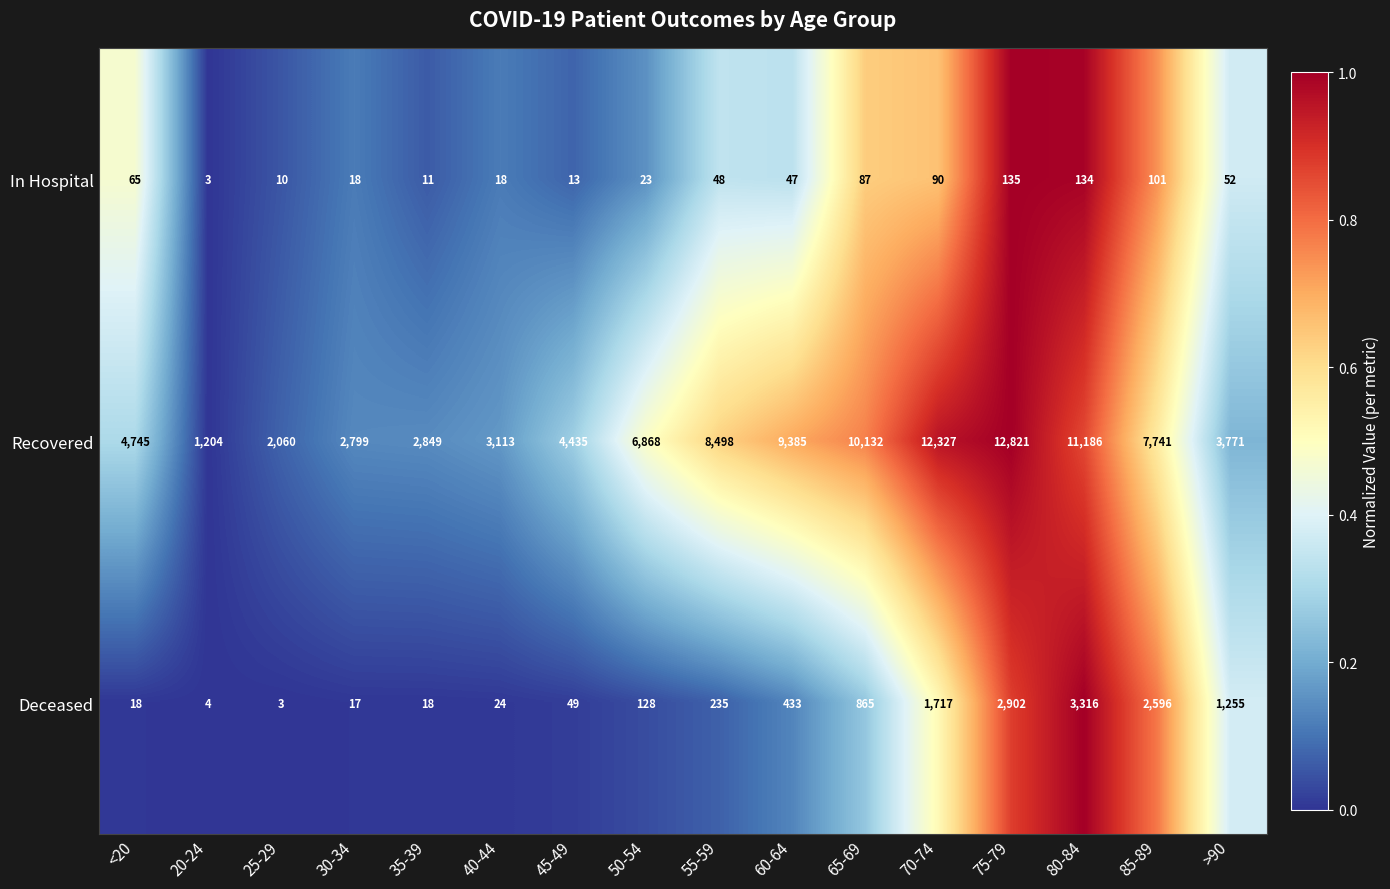

Where is Deceased nearest to the value 1659?

70-74